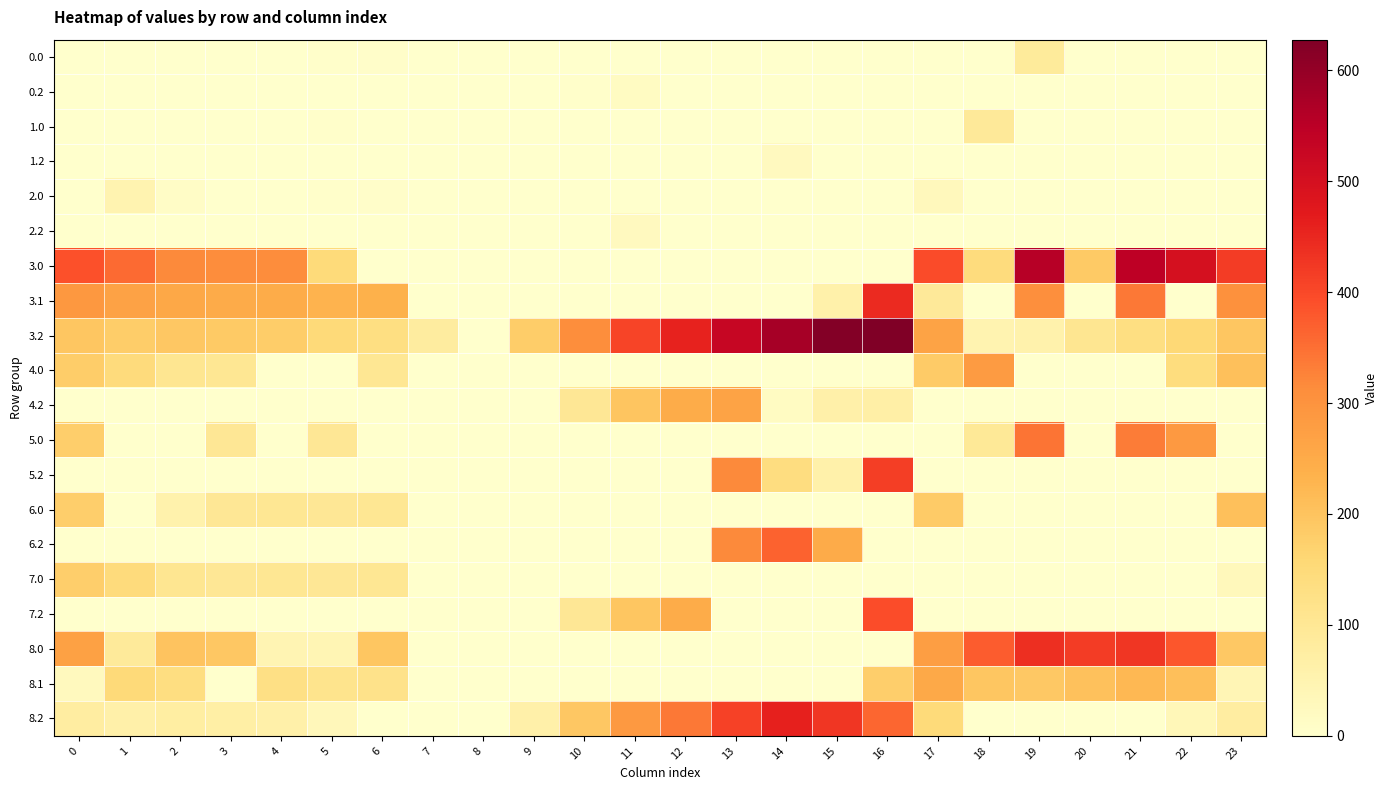

Reading right to left, transcribe all the data shown in this chart.

0.0: 23=0.0	22=0.0	21=0.0	20=0.0	19=87.1	18=0.0	17=0.0	16=0.0	15=0.0	14=0.0	13=0.0	12=0.0	11=0.0	10=0.0	9=0.0	8=0.0	7=0.0	6=4.9	5=3.5	4=0.0	3=0.0	2=0.0	1=0.0	0=0.0
0.2: 23=0.0	22=0.0	21=0.0	20=0.0	19=0.0	18=0.0	17=0.0	16=0.0	15=0.0	14=0.0	13=0.0	12=0.0	11=19.1	10=3.4	9=0.0	8=0.0	7=0.0	6=0.0	5=0.0	4=0.0	3=0.0	2=0.0	1=0.0	0=0.0
1.0: 23=0.0	22=0.0	21=0.0	20=0.0	19=0.0	18=92.1	17=0.0	16=0.0	15=0.0	14=0.0	13=0.0	12=0.0	11=0.0	10=0.0	9=0.0	8=0.0	7=0.0	6=0.0	5=3.5	4=0.0	3=0.0	2=0.0	1=0.0	0=0.0
1.2: 23=0.0	22=0.0	21=0.0	20=0.0	19=0.0	18=0.0	17=0.0	16=0.0	15=0.0	14=22.5	13=0.0	12=0.0	11=0.0	10=0.0	9=0.0	8=0.0	7=0.0	6=0.0	5=0.0	4=0.0	3=0.0	2=0.0	1=0.0	0=0.0
2.0: 23=0.0	22=0.0	21=0.0	20=0.0	19=0.0	18=0.0	17=27.3	16=0.0	15=0.0	14=0.0	13=0.0	12=0.0	11=0.0	10=0.0	9=0.0	8=0.0	7=0.0	6=4.9	5=3.5	4=0.0	3=0.0	2=10.3	1=49.5	0=0.0
2.2: 23=0.0	22=0.0	21=0.0	20=0.0	19=0.0	18=0.0	17=0.0	16=0.0	15=0.0	14=0.0	13=0.0	12=0.0	11=22.5	10=0.0	9=0.0	8=0.0	7=0.0	6=0.0	5=0.0	4=0.0	3=0.0	2=0.0	1=0.0	0=0.0
3.0: 23=418.3	22=499.3	21=545.4	20=186.9	19=556.2	18=142.4	17=395.0	16=0.0	15=0.0	14=0.0	13=0.0	12=0.0	11=0.0	10=0.0	9=0.0	8=0.0	7=0.0	6=0.0	5=148.5	4=311.9	3=311.4	2=317.3	1=356.5	0=389.0
3.1: 23=306.4	22=0.0	21=339.4	20=0.0	19=307.2	18=0.0	17=90.9	16=444.3	15=59.5	14=0.0	13=0.0	12=0.0	11=0.0	10=0.0	9=0.0	8=0.0	7=0.0	6=237.6	5=232.6	4=246.6	3=249.7	2=254.9	1=268.1	0=291.6
3.2: 23=194.5	22=154.4	21=133.4	20=106.2	19=58.0	18=50.5	17=267.0	16=627.5	15=621.5	14=578.1	13=528.3	12=457.5	11=406.4	10=310.4	9=179.8	8=0.0	7=79.6	6=134.6	5=151.9	4=181.4	3=188.0	2=192.5	1=179.7	0=194.1
4.0: 23=208.3	22=141.8	21=0.0	20=0.0	19=0.0	18=282.4	17=185.0	16=0.0	15=0.0	14=0.0	13=0.0	12=0.0	11=0.0	10=0.0	9=0.0	8=0.0	7=0.0	6=101.9	5=0.0	4=0.0	3=101.4	2=107.3	1=146.5	0=179.0
4.2: 23=0.0	22=0.0	21=0.0	20=0.0	19=0.0	18=0.0	17=0.0	16=67.5	15=61.5	14=18.1	13=266.0	12=247.5	11=196.4	10=100.4	9=0.0	8=0.0	7=0.0	6=0.0	5=0.0	4=0.0	3=0.0	2=0.0	1=0.0	0=0.0
5.0: 23=0.0	22=288.3	21=334.4	20=0.0	19=345.2	18=93.8	17=0.0	16=0.0	15=0.0	14=0.0	13=0.0	12=0.0	11=0.0	10=0.0	9=0.0	8=0.0	7=0.0	6=0.0	5=99.5	4=0.0	3=100.4	2=0.0	1=0.0	0=178.0
5.2: 23=0.0	22=0.0	21=0.0	20=0.0	19=0.0	18=0.0	17=0.0	16=416.5	15=60.5	14=139.5	13=317.3	12=0.0	11=0.0	10=0.0	9=0.0	8=0.0	7=0.0	6=0.0	5=0.0	4=0.0	3=0.0	2=0.0	1=0.0	0=0.0
6.0: 23=207.3	22=0.0	21=0.0	20=0.0	19=0.0	18=0.0	17=184.0	16=0.0	15=0.0	14=0.0	13=0.0	12=0.0	11=0.0	10=0.0	9=0.0	8=0.0	7=0.0	6=100.9	5=99.5	4=100.9	3=100.4	2=57.2	1=0.0	0=178.0
6.2: 23=0.0	22=0.0	21=0.0	20=0.0	19=0.0	18=0.0	17=0.0	16=0.0	15=249.4	14=367.1	13=317.3	12=0.0	11=0.0	10=0.0	9=0.0	8=0.0	7=0.0	6=0.0	5=0.0	4=0.0	3=0.0	2=0.0	1=0.0	0=0.0
7.0: 23=29.8	22=0.0	21=0.0	20=0.0	19=0.0	18=0.0	17=0.0	16=0.0	15=0.0	14=0.0	13=0.0	12=0.0	11=0.0	10=0.0	9=0.0	8=0.0	7=0.0	6=100.9	5=99.5	4=100.9	3=100.4	2=106.3	1=145.5	0=178.0
7.2: 23=0.0	22=0.0	21=0.0	20=0.0	19=0.0	18=0.0	17=0.0	16=392.5	15=0.0	14=0.0	13=0.0	12=246.5	11=195.4	10=99.4	9=0.0	8=0.0	7=0.0	6=0.0	5=0.0	4=0.0	3=0.0	2=0.0	1=0.0	0=0.0
8.0: 23=190.0	22=381.3	21=427.4	20=418.9	19=438.2	18=374.4	17=277.0	16=0.0	15=0.0	14=0.0	13=0.0	12=0.0	11=0.0	10=0.0	9=0.0	8=0.0	7=0.0	6=193.9	5=43.5	4=44.9	3=193.4	2=199.3	1=89.5	0=271.0
8.1: 23=40.4	22=208.9	21=221.4	20=203.5	19=189.2	18=193.7	17=252.6	16=177.3	15=0.0	14=0.0	13=0.0	12=0.0	11=0.0	10=0.0	9=0.0	8=0.0	7=0.0	6=119.6	5=114.6	4=128.6	3=0.0	2=136.9	1=150.1	0=24.6
8.2: 23=76.5	22=36.4	21=0.0	20=0.0	19=0.0	18=0.0	17=149.0	16=360.5	15=428.8	14=460.1	13=410.3	12=339.5	11=288.4	10=192.4	9=61.8	8=0.0	7=0.0	6=0.0	5=33.9	4=63.4	3=70.0	2=74.5	1=61.7	0=76.1